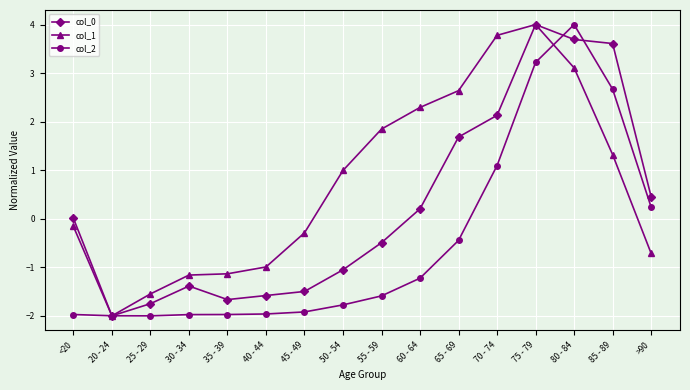

Which series changed the most between 65 - 69 and 70 - 74?

col_2